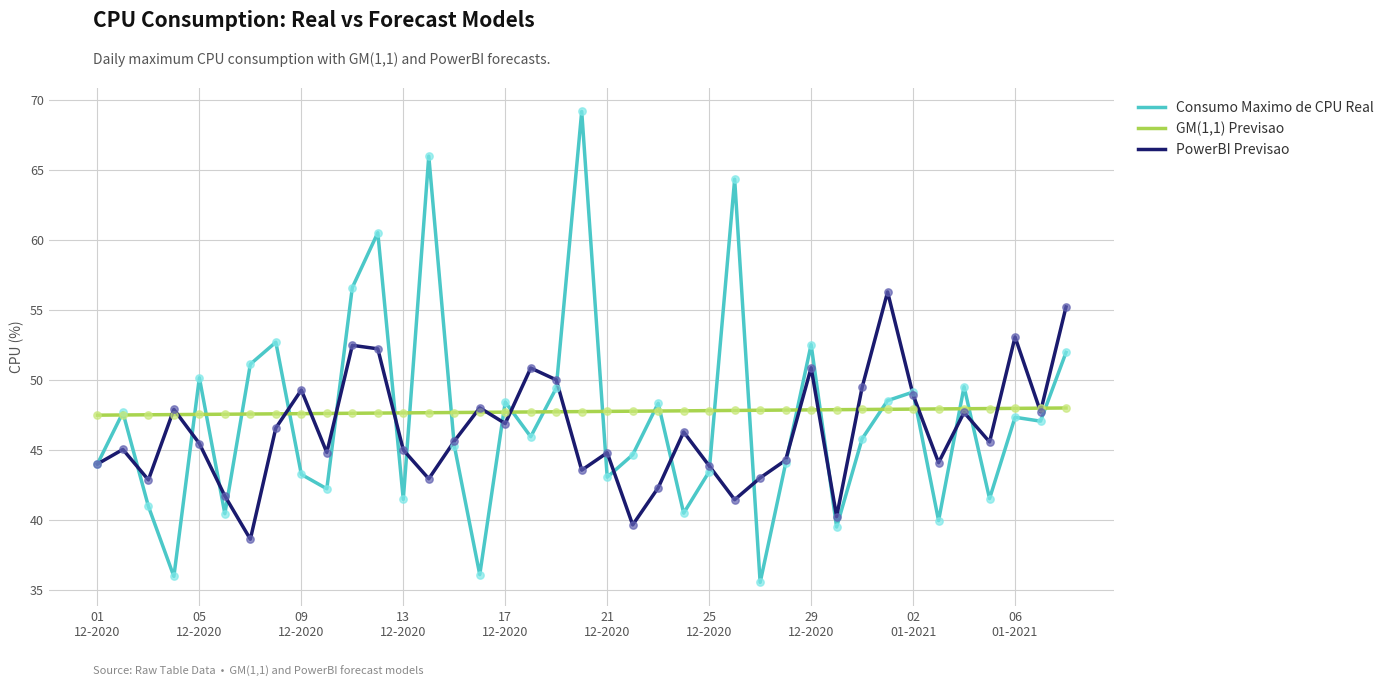

Which series has the largest total across all categories?

GM(1,1) Previsao